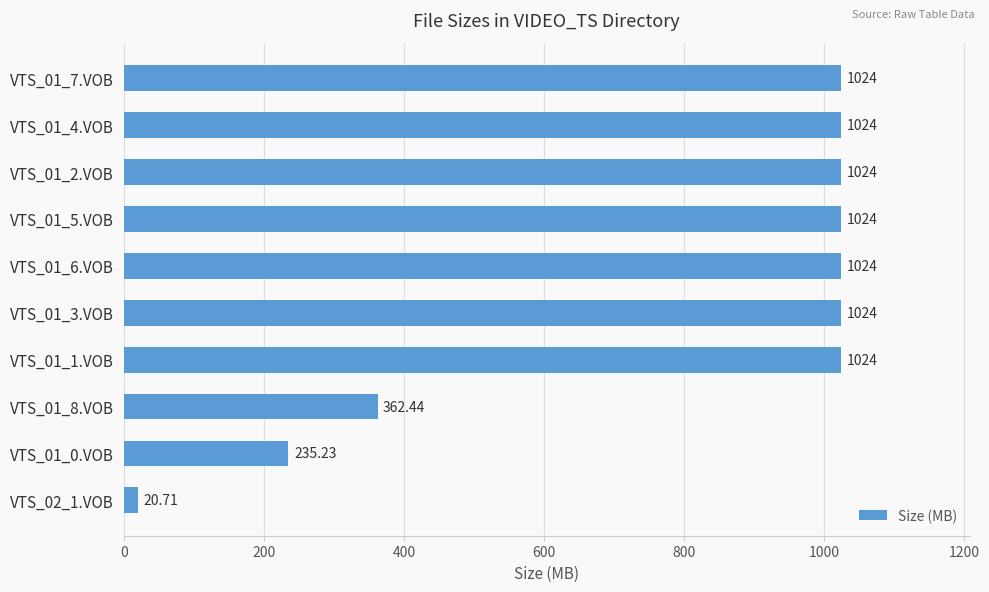

What is the average value?

778.6